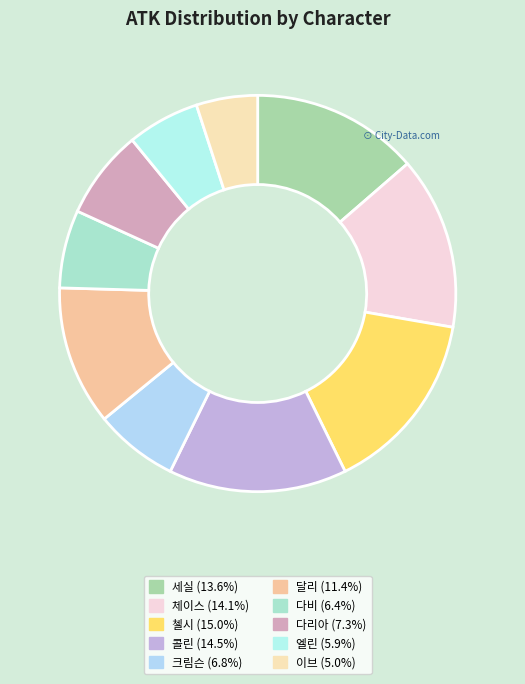

How many slices are in this pie chart?

10